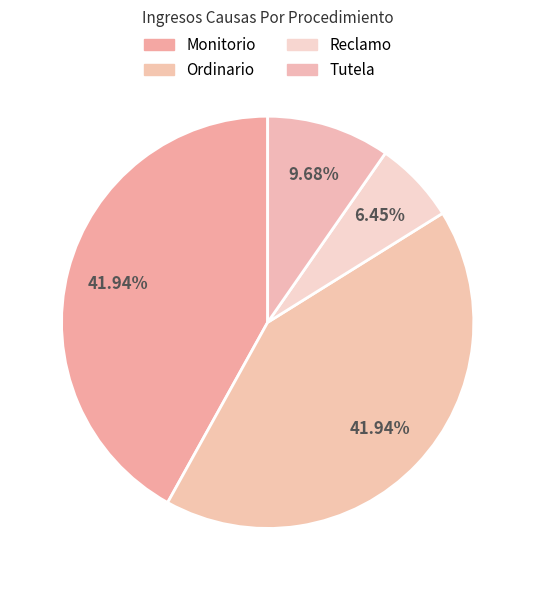

Which has a higher value, Tutela or Monitorio?

Monitorio